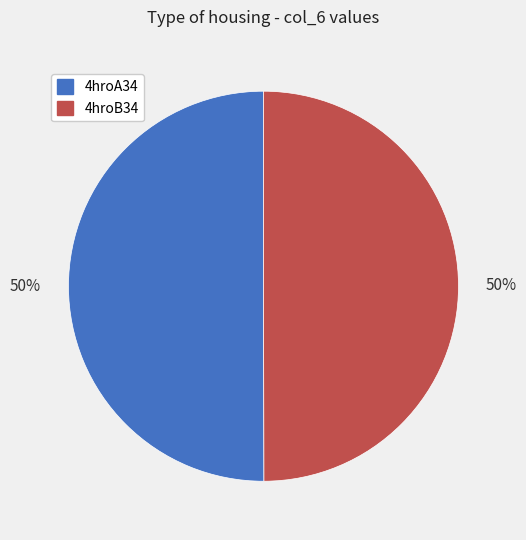

What is the ratio of the value at 4hroB34 to the value at 4hroA34?

1.0